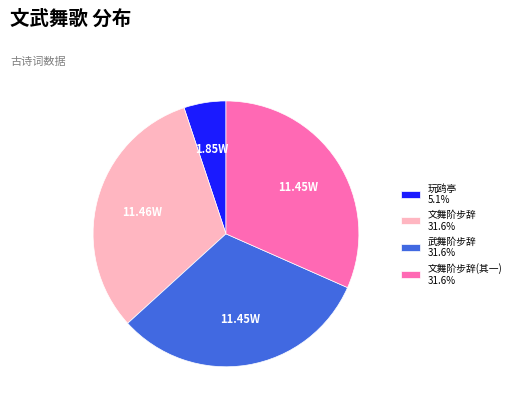

Is there a majority slice in this chart?

No